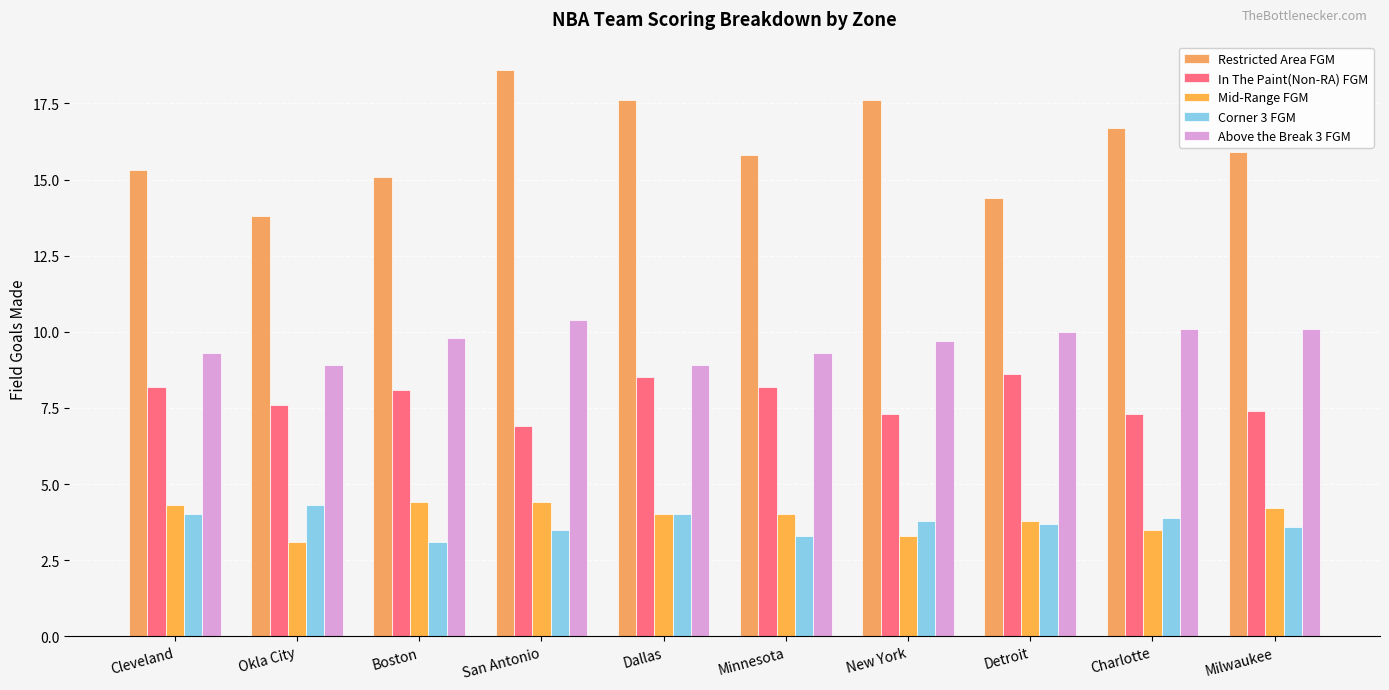

What is the difference between the second highest and second lowest values in the Mid-Range FGM series?

1.1